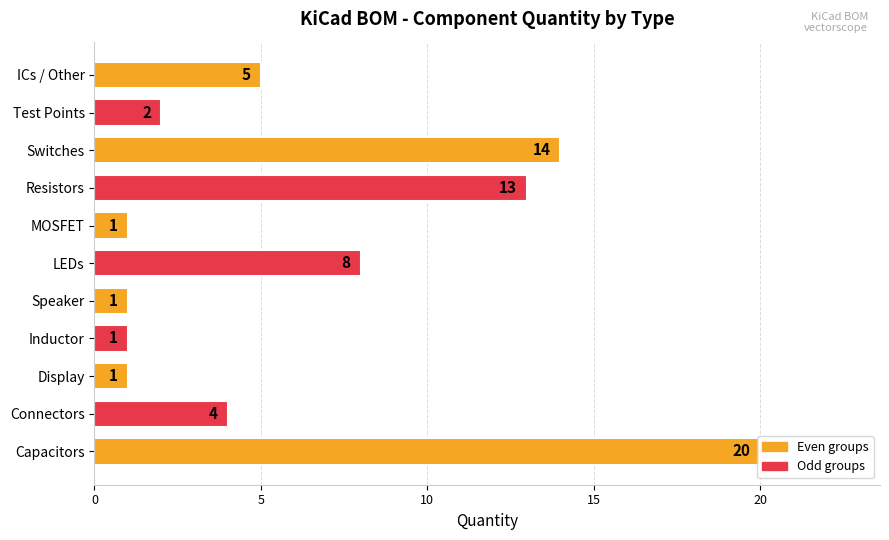

What is the average value?

6